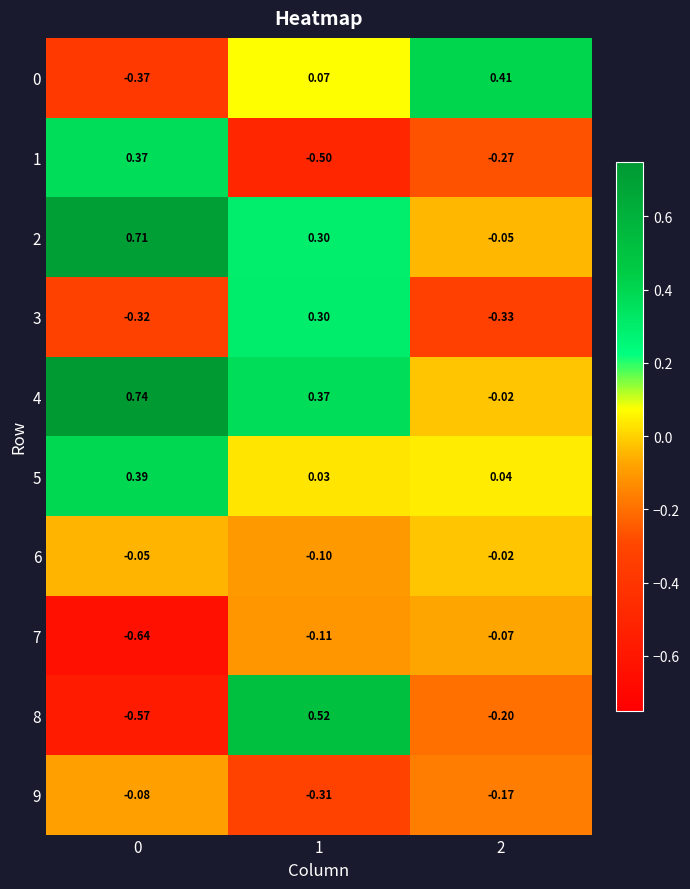

Is the value of 1 at 1 greater than the value of 9 at 1?

No